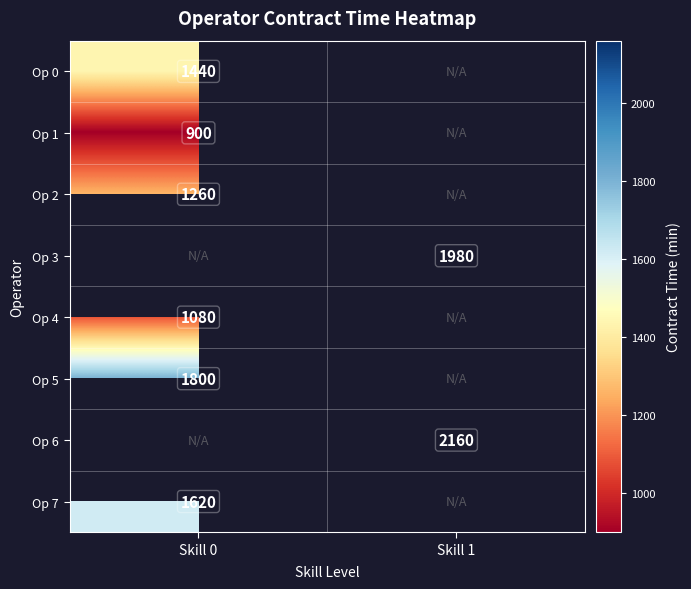

Is it true that Op 6 equals 2160 at Skill 1?

True